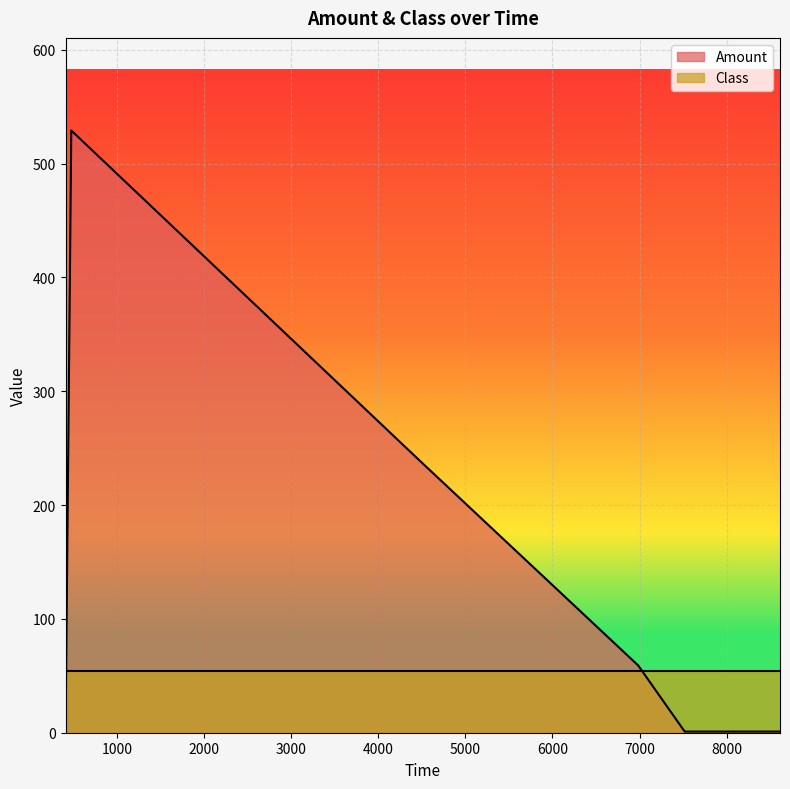

At which label does the data first exceed 1?

472